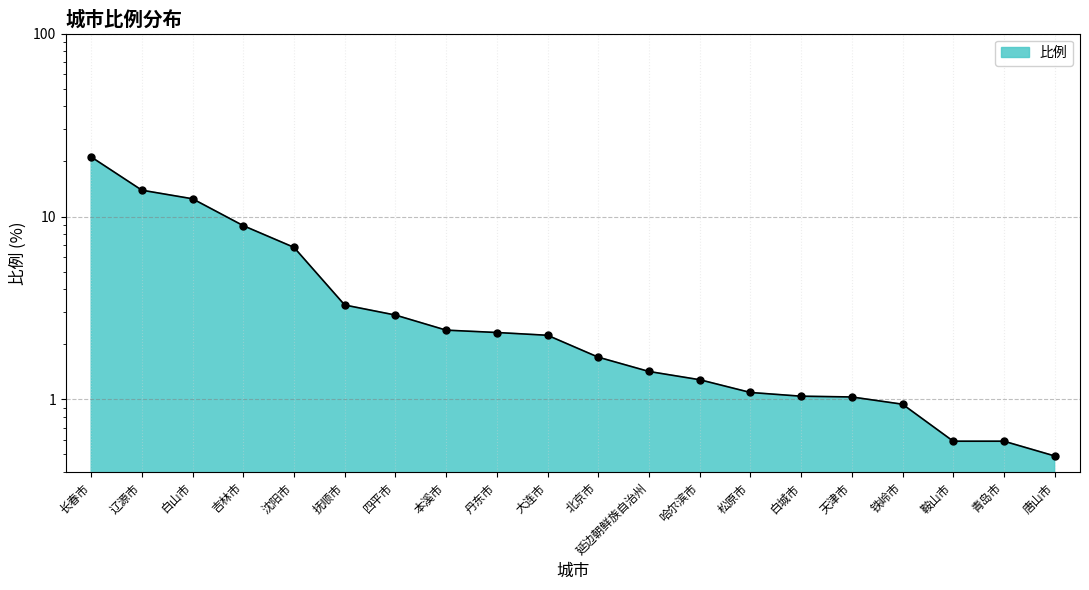

The chart shows a value of 5.9 at 白山市. True or false?

False